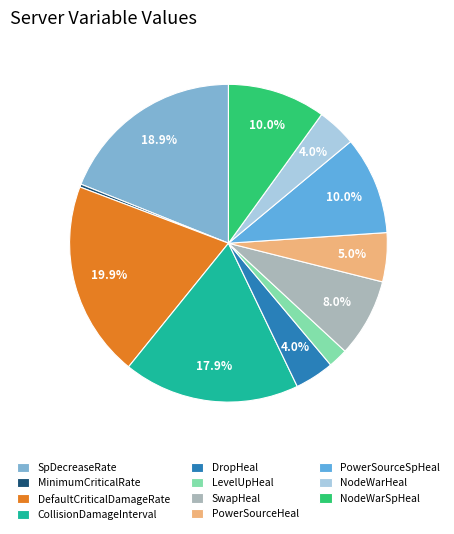

The SwapHeal slice represents 8% of the pie. True or false?

True